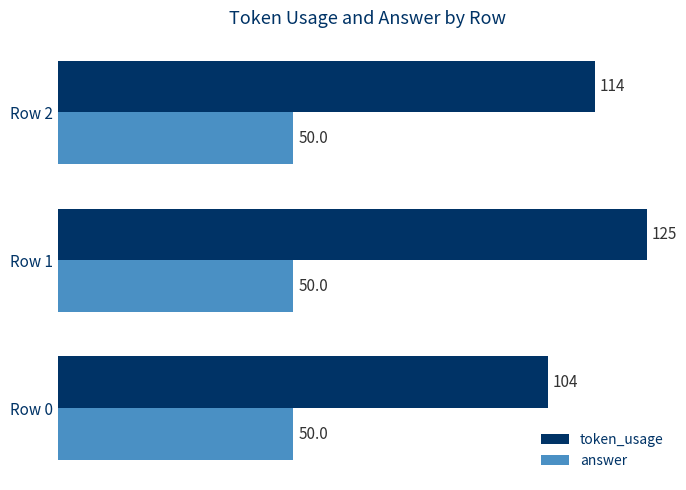

What are all the series names shown in the legend?

token_usage, answer